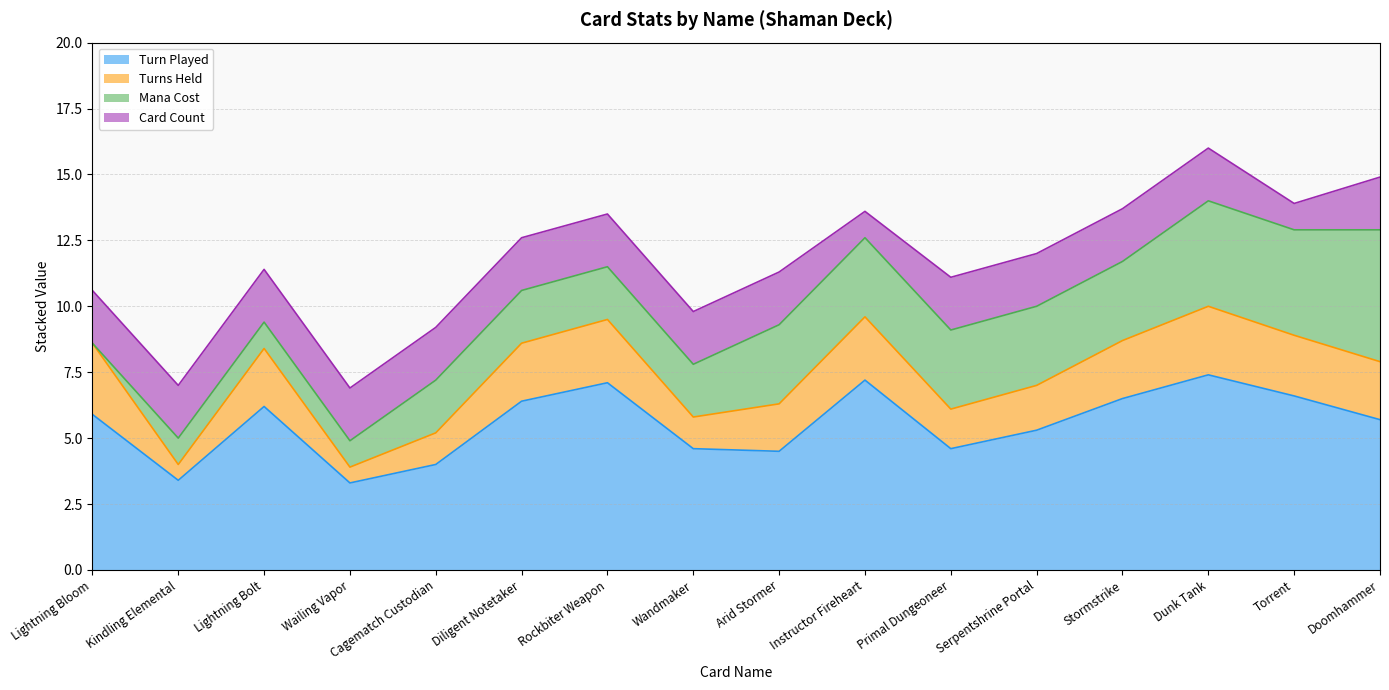

Rank the series at Diligent Notetaker from lowest to highest value.

Mana Cost, Card Count, Turns Held, Turn Played